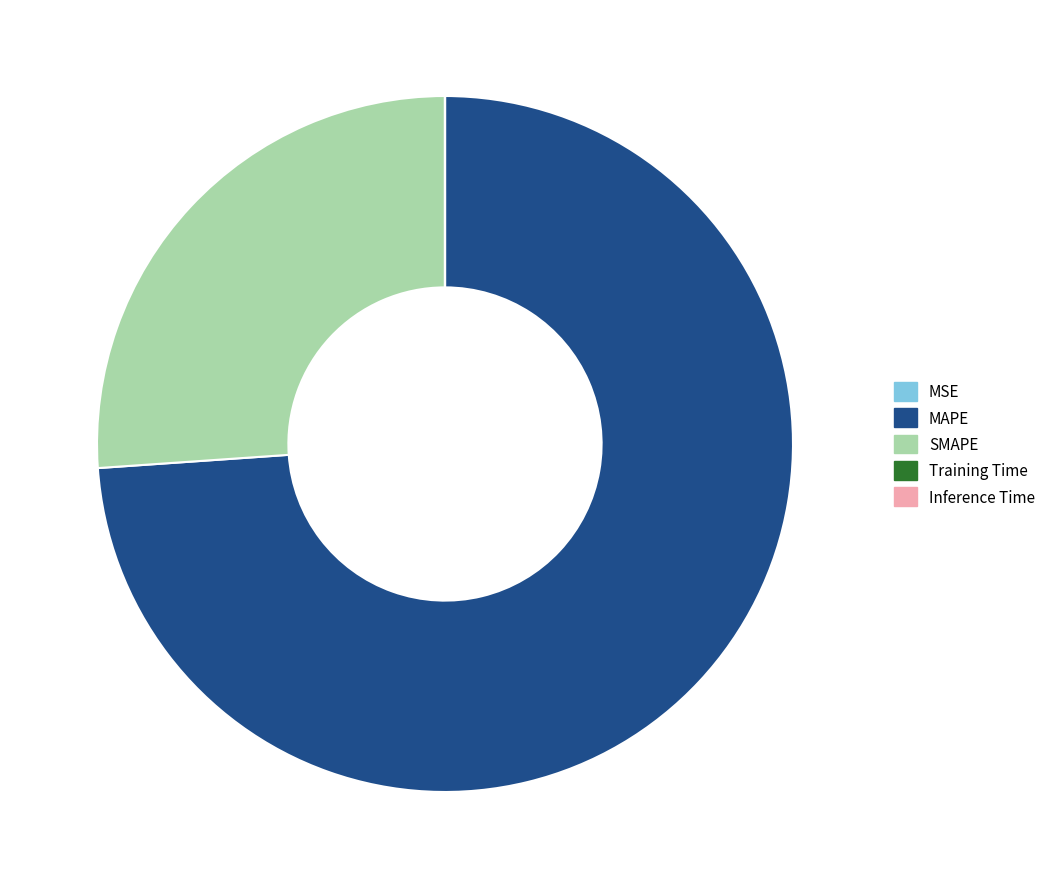

True or false: SMAPE accounts for 26% of the total.

True